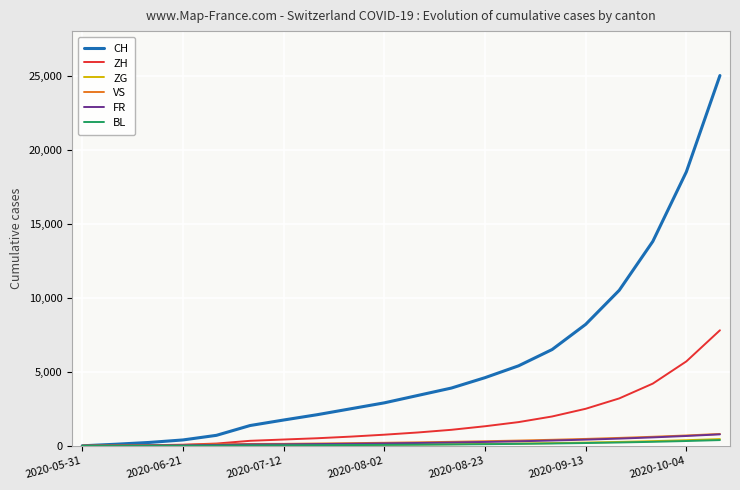

Which series has the largest range (max minus min)?

CH